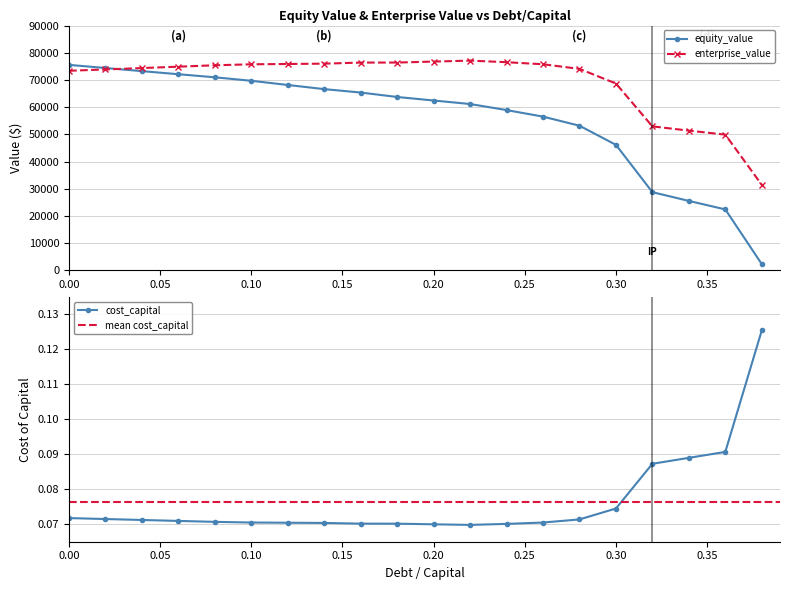

What is the highest value of the enterprise_value series?

77106.5